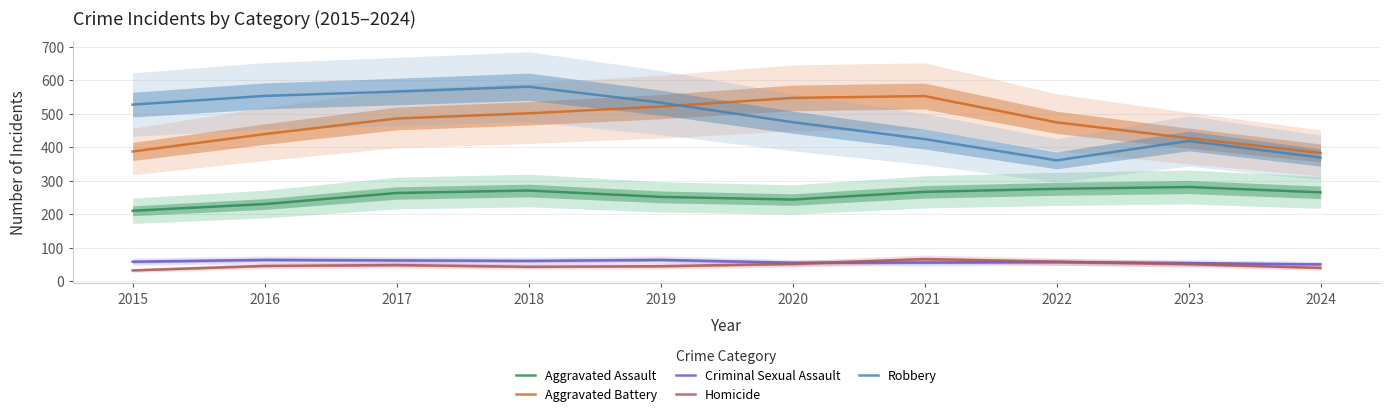

How many data points in Criminal Sexual Assault are less than 58?

5